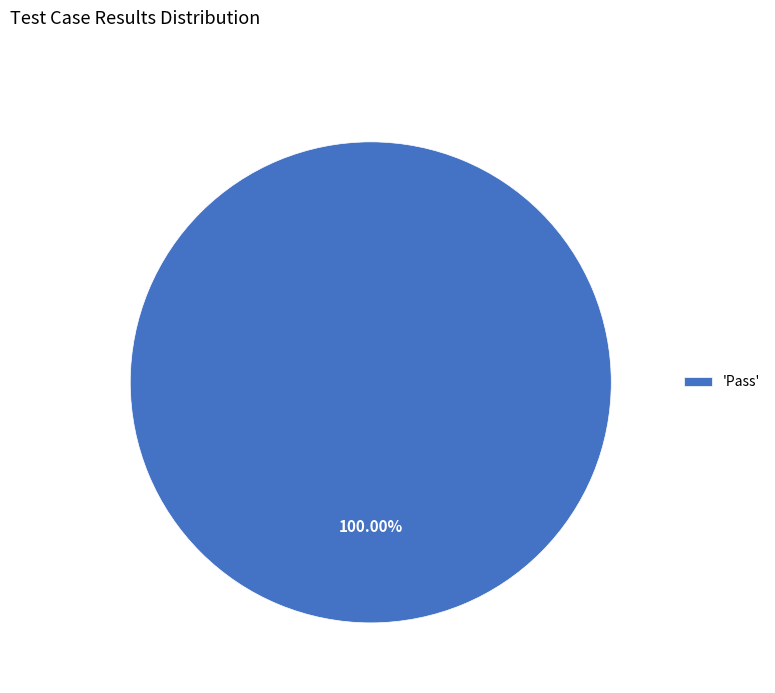

Rank the categories by value from lowest to highest.

'Pass'